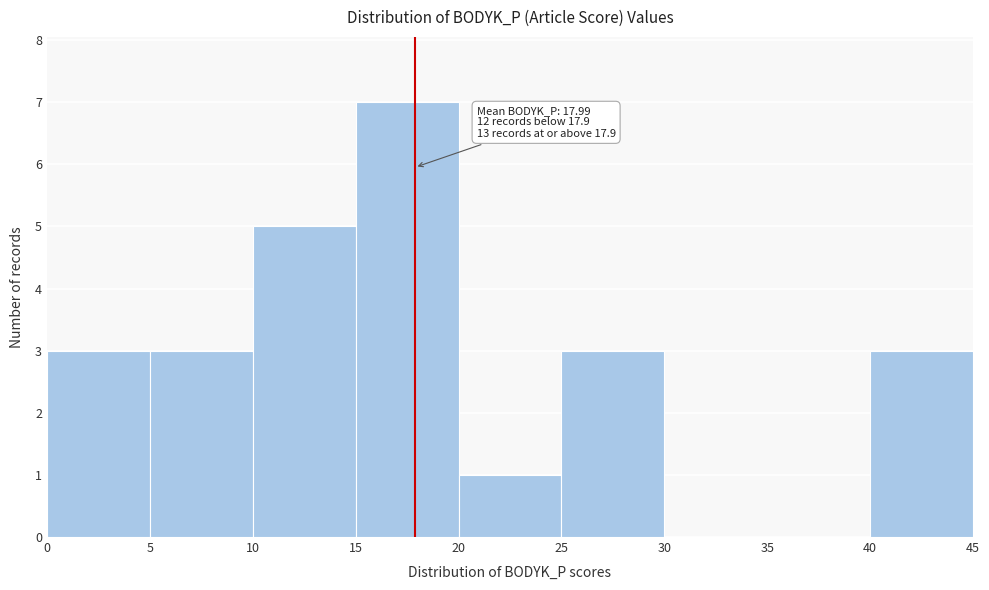

Over which range of the x-axis is the bar tallest?

15 to 20